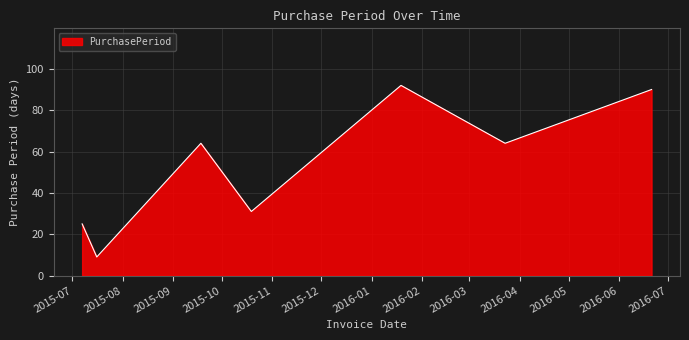

What is the sum of all values?

375